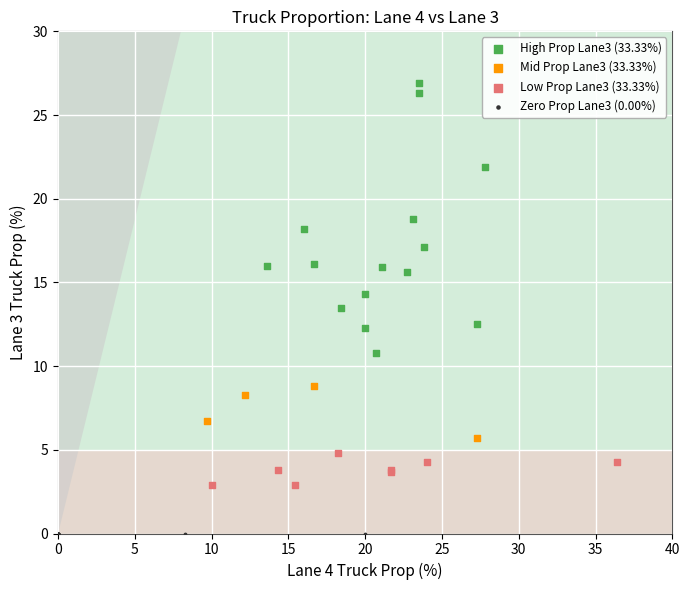

Which series reaches the minimum Y coordinate?

Zero Prop Lane3 (0.00%)